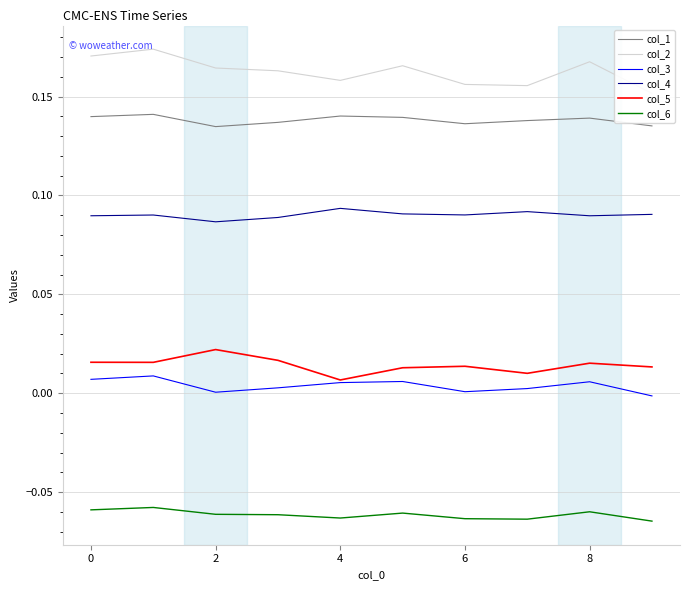

What is the greatest value displayed?

0.2